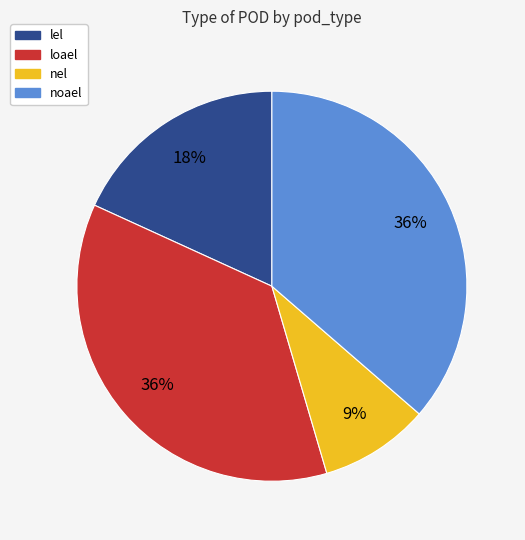

Which slice is the smallest?

nel